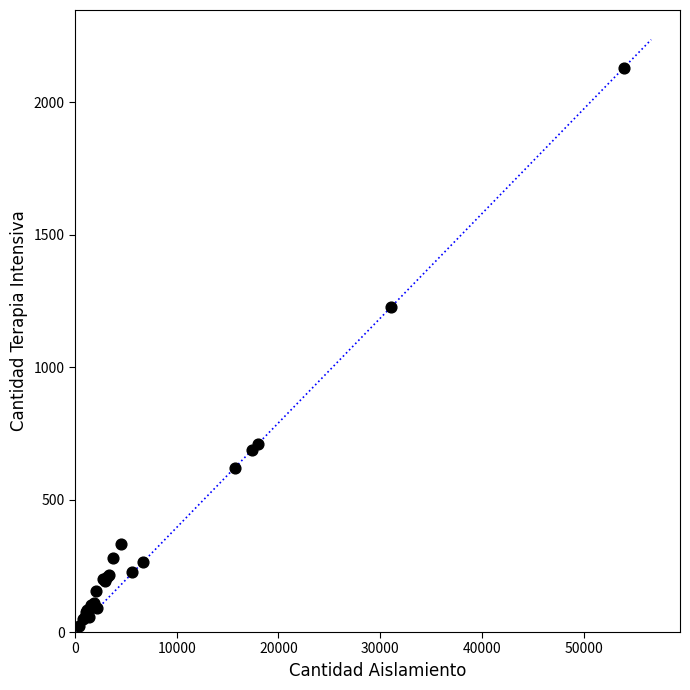

What Y value in the scatter plot is closest to 1076?

1226